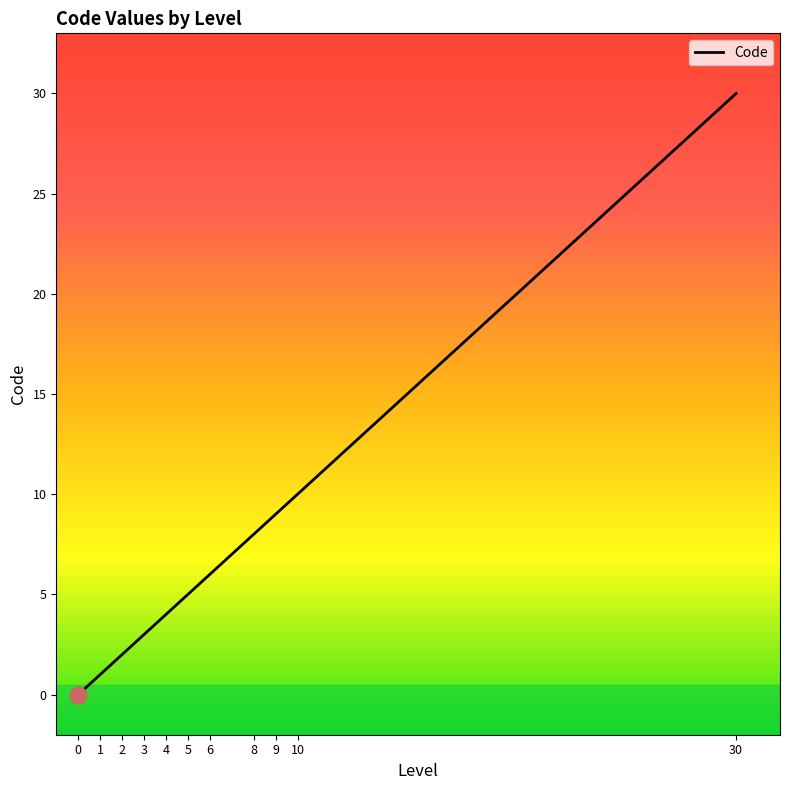

What is the maximum value shown in the chart?

30.0